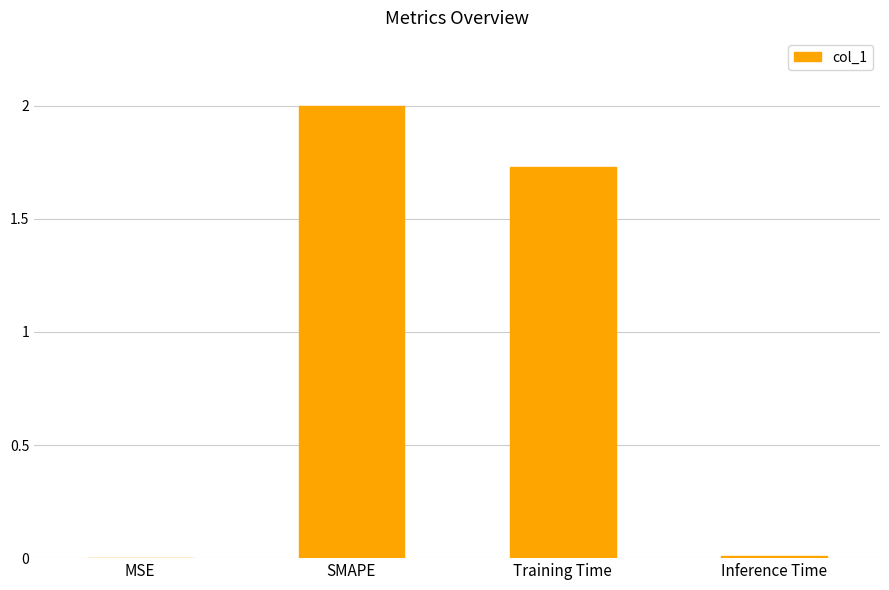

Where does the data first go above 1?

SMAPE